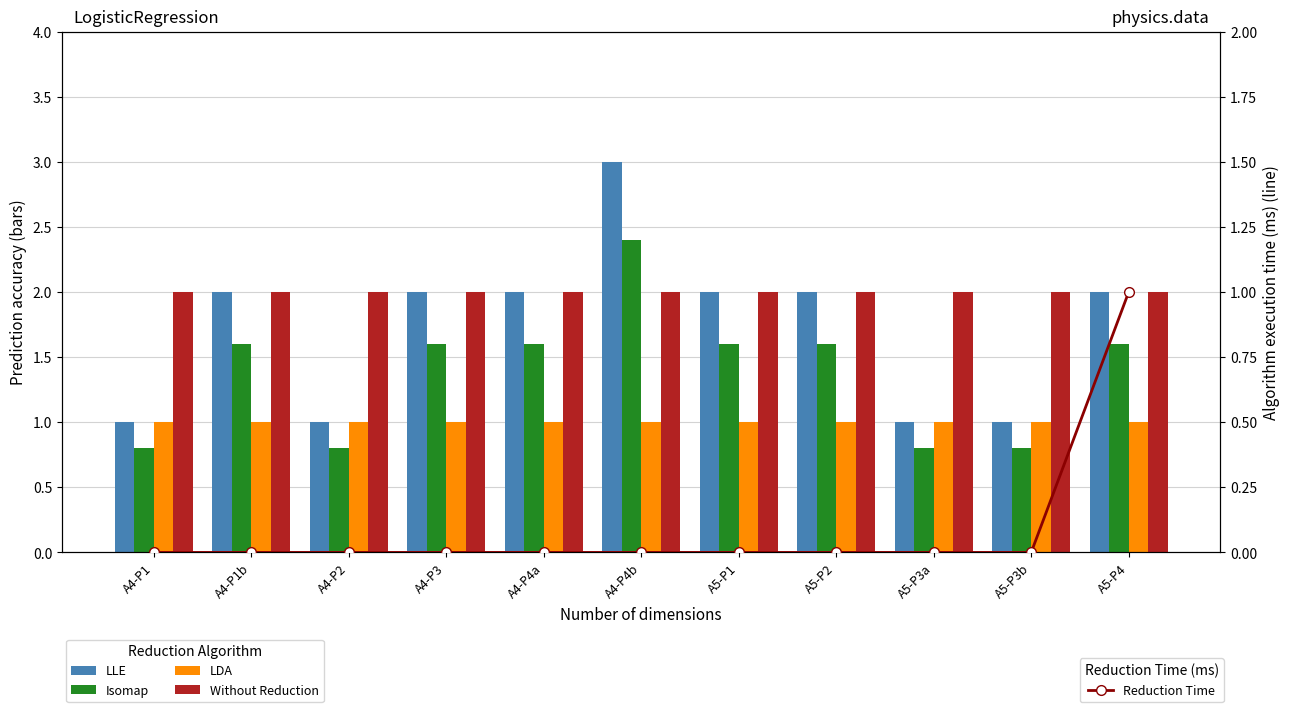

What are all the series names shown in the legend?

LLE, Isomap, LDA, Without Reduction, Reduction Time